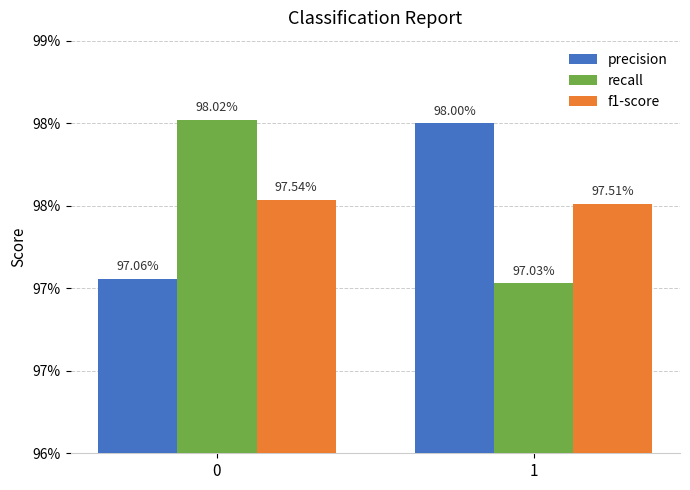

Where is f1-score nearest to the value 0?

1